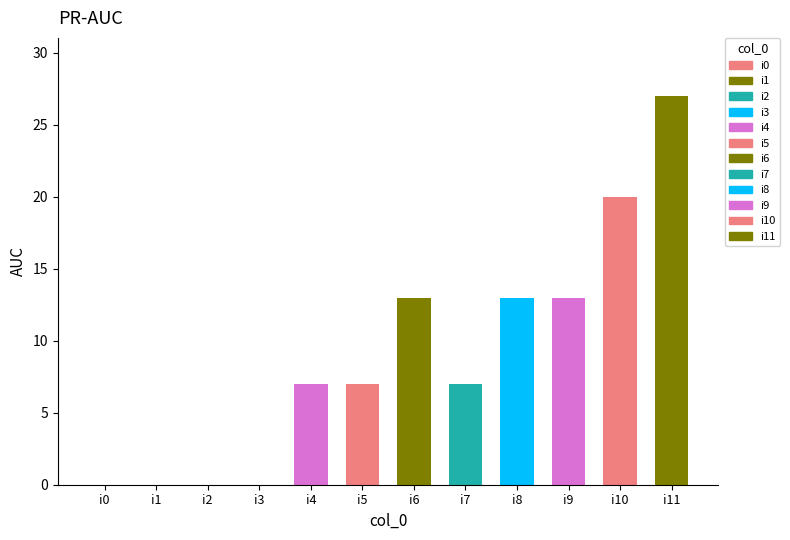

Reading right to left, list all the values displayed in this chart.

i11=27	i10=20	i9=13	i8=13	i7=7	i6=13	i5=7	i4=7	i3=0	i2=0	i1=0	i0=0